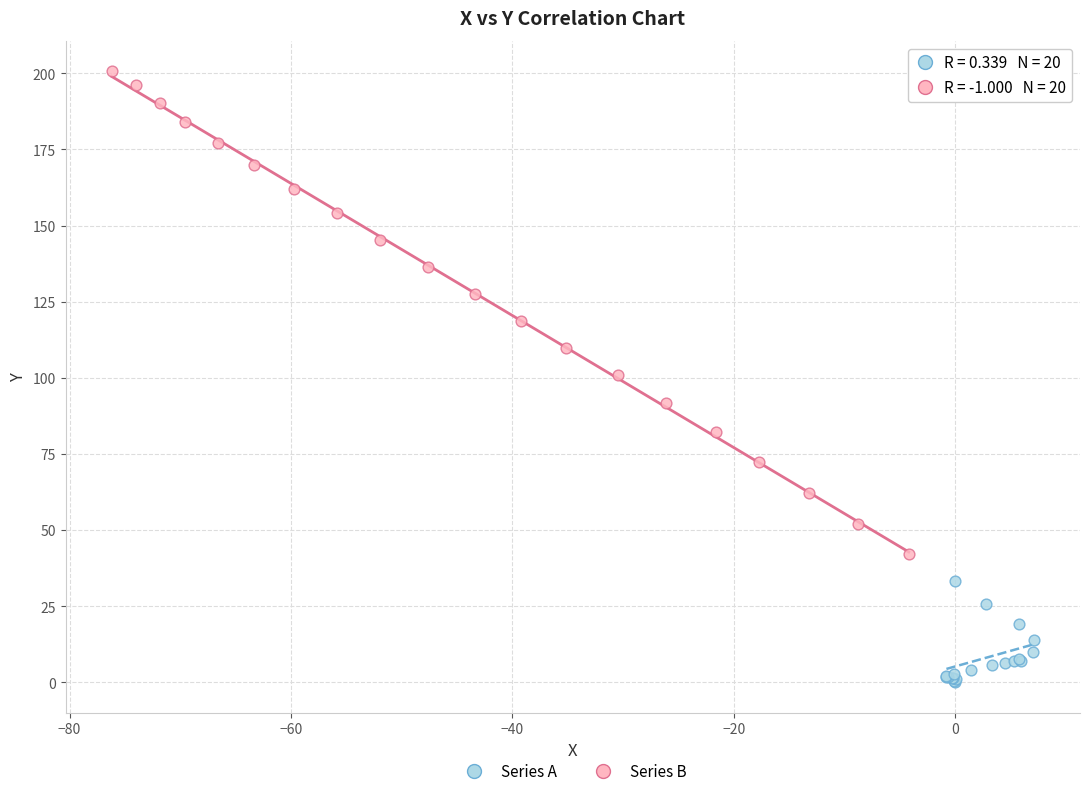

What are all the series names shown in the legend?

Series A, Series B